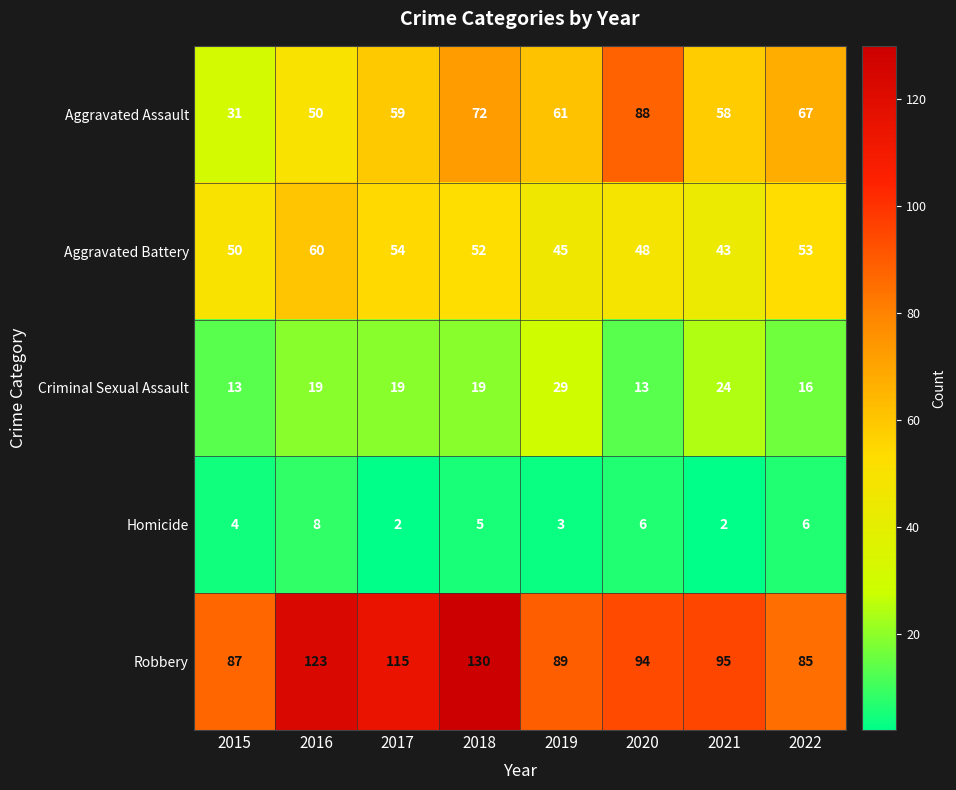

How many data points does each series have?

8